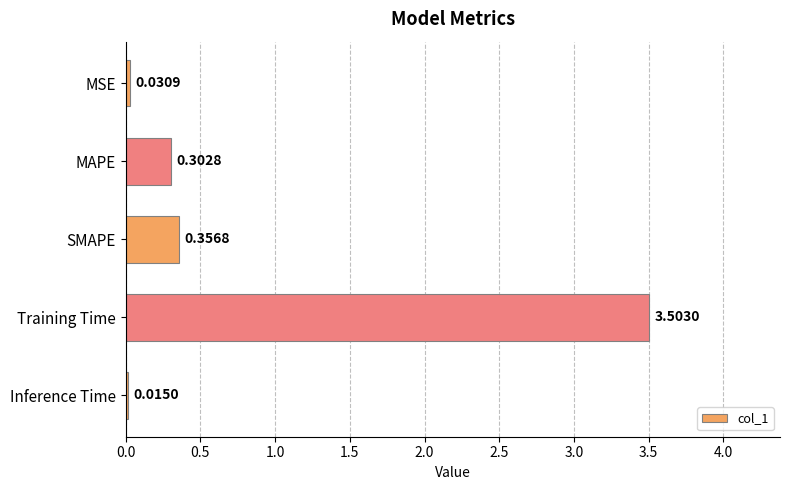

List the labels in order of value, smallest first.

Inference Time, MSE, MAPE, SMAPE, Training Time